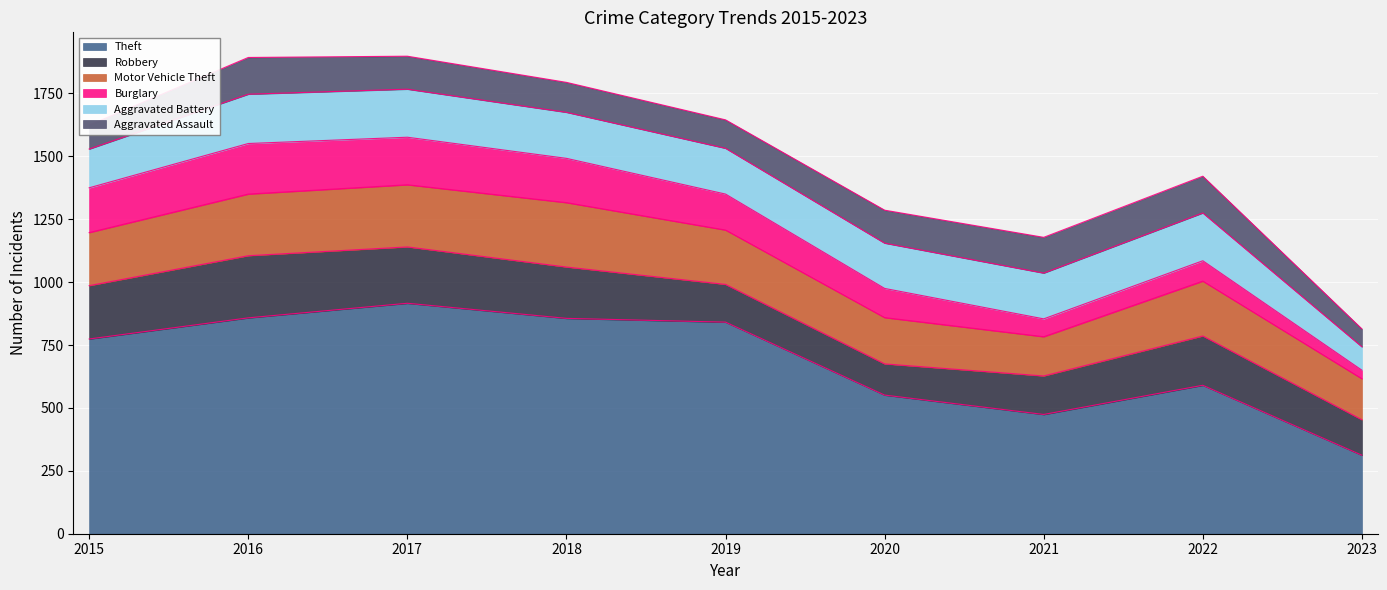

True or false: Robbery has a value of 198 at 2023.

False